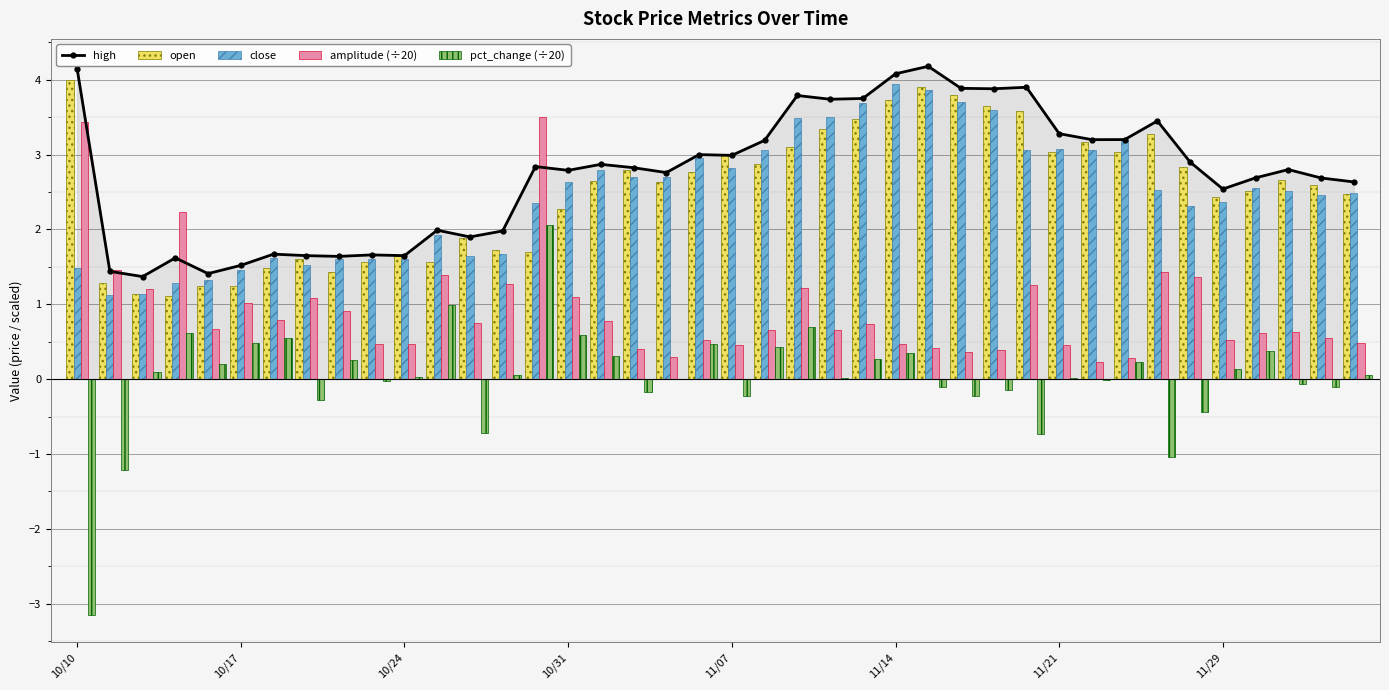

What is the lowest value of the high series?

1.4